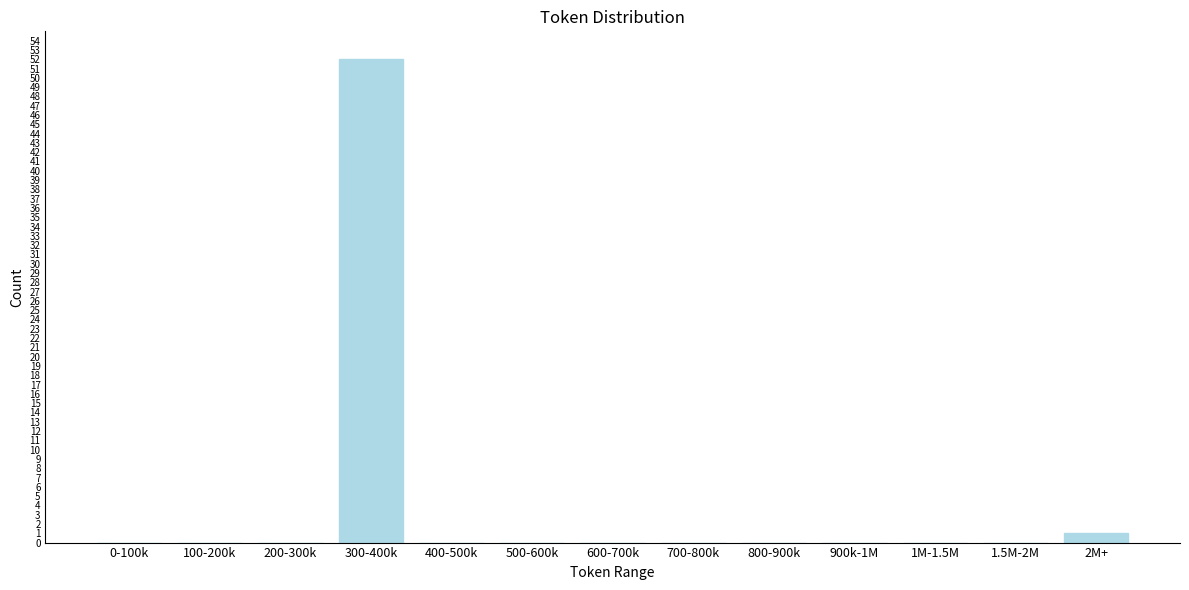

Reading left to right, what are all the values shown in this chart?

0-100k=0	100-200k=0	200-300k=0	300-400k=52	400-500k=0	500-600k=0	600-700k=0	700-800k=0	800-900k=0	900k-1M=0	1M-1.5M=0	1.5M-2M=0	2M+=1